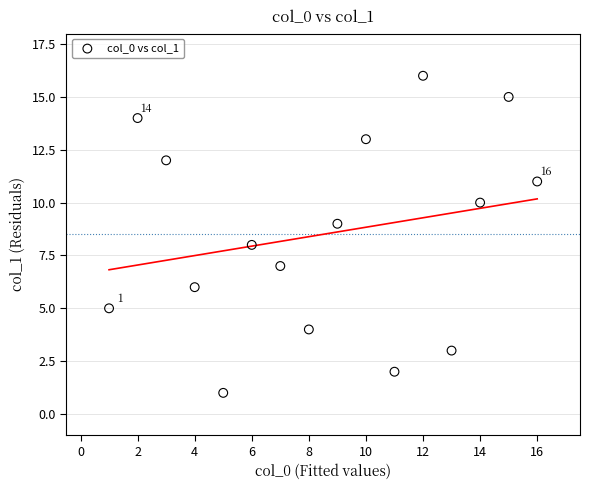

What is the range of Y values (max minus min)?

15